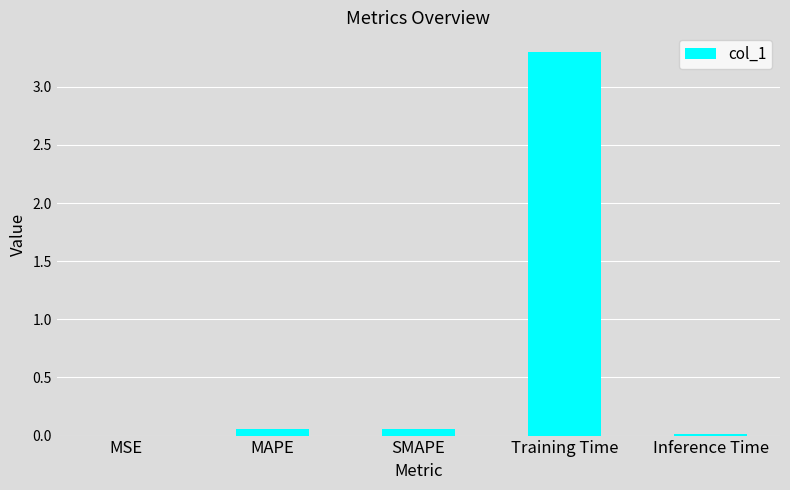

Between SMAPE and Training Time, which is larger?

Training Time